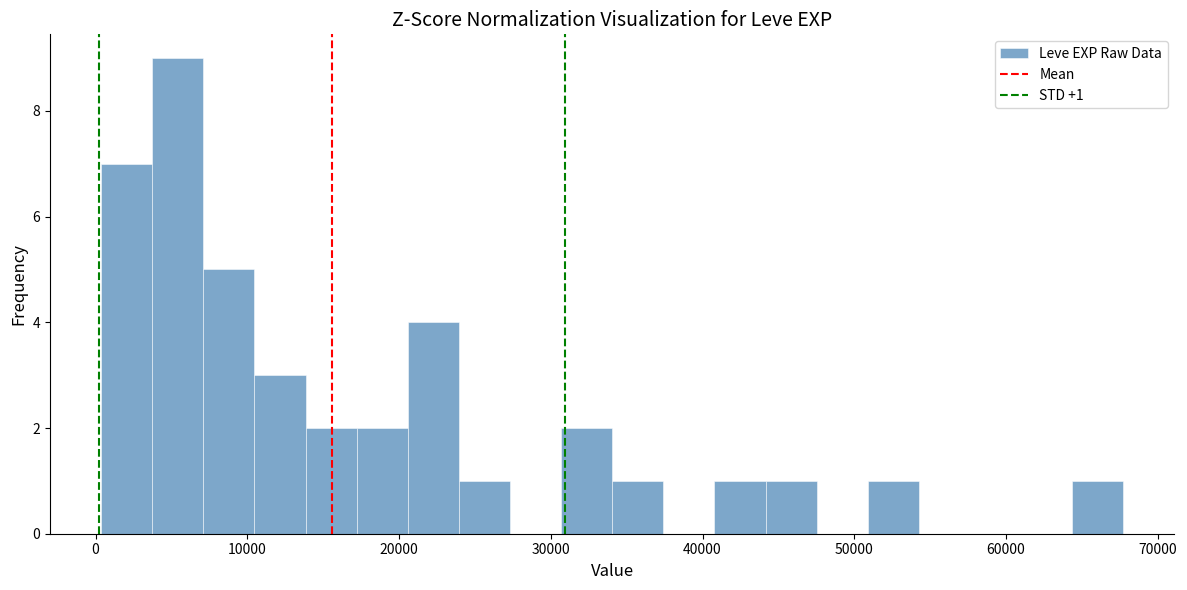

Around what value on the x-axis is the tallest bar? Give the approximate position of its centre, as read against the axis.

5000